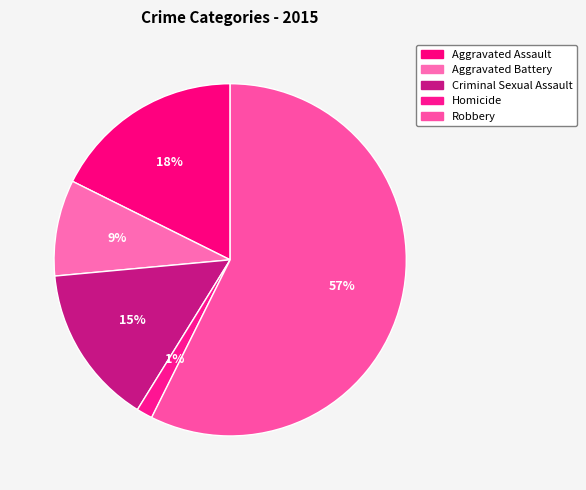

Is the sum of Aggravated Assault and Criminal Sexual Assault greater than half?

No